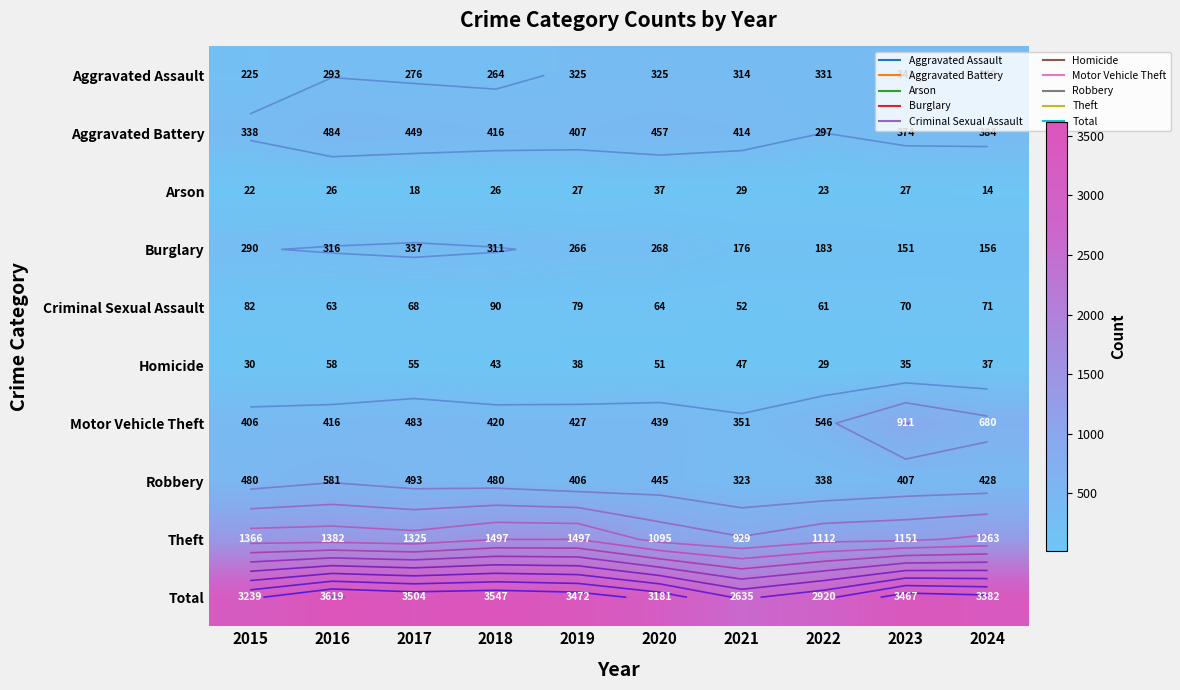

At how many categories does at least one series exceed 2774?

9